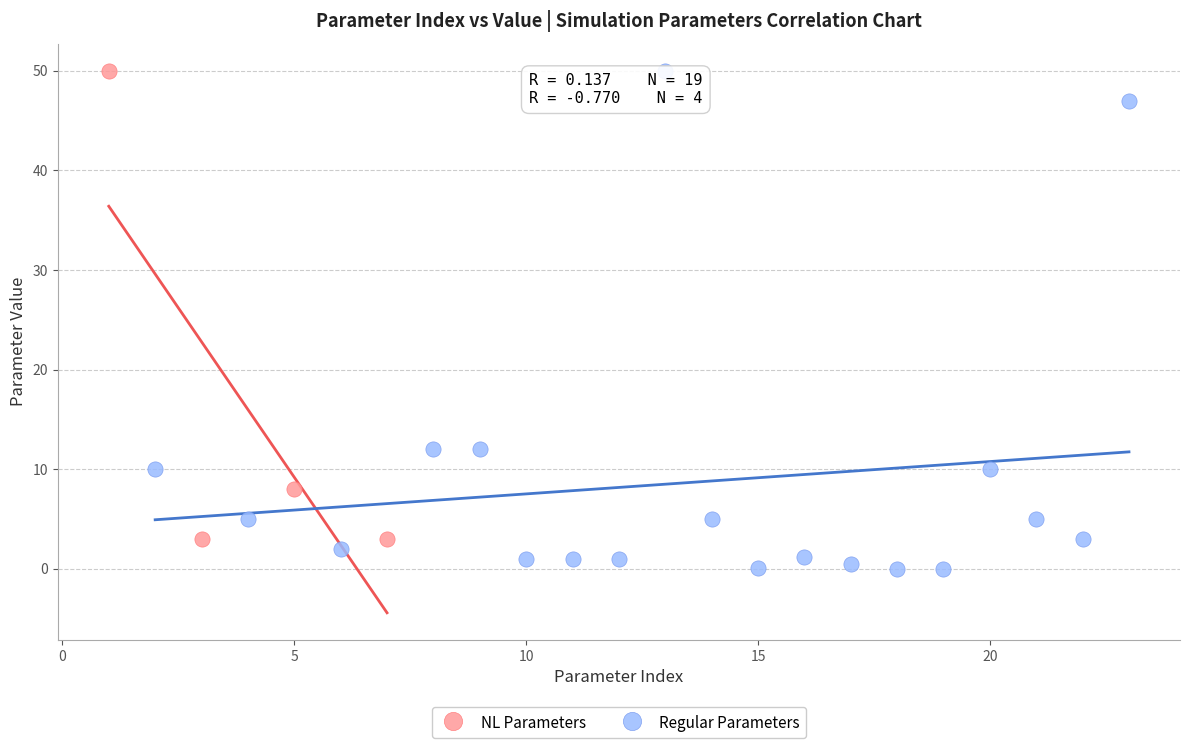

Which series has the widest spread of Y values?

Regular Parameters